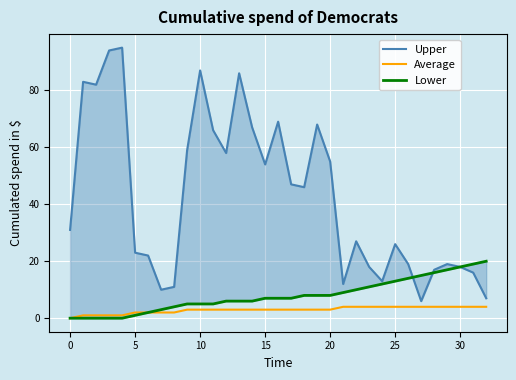

How many lines are shown in the chart?

3